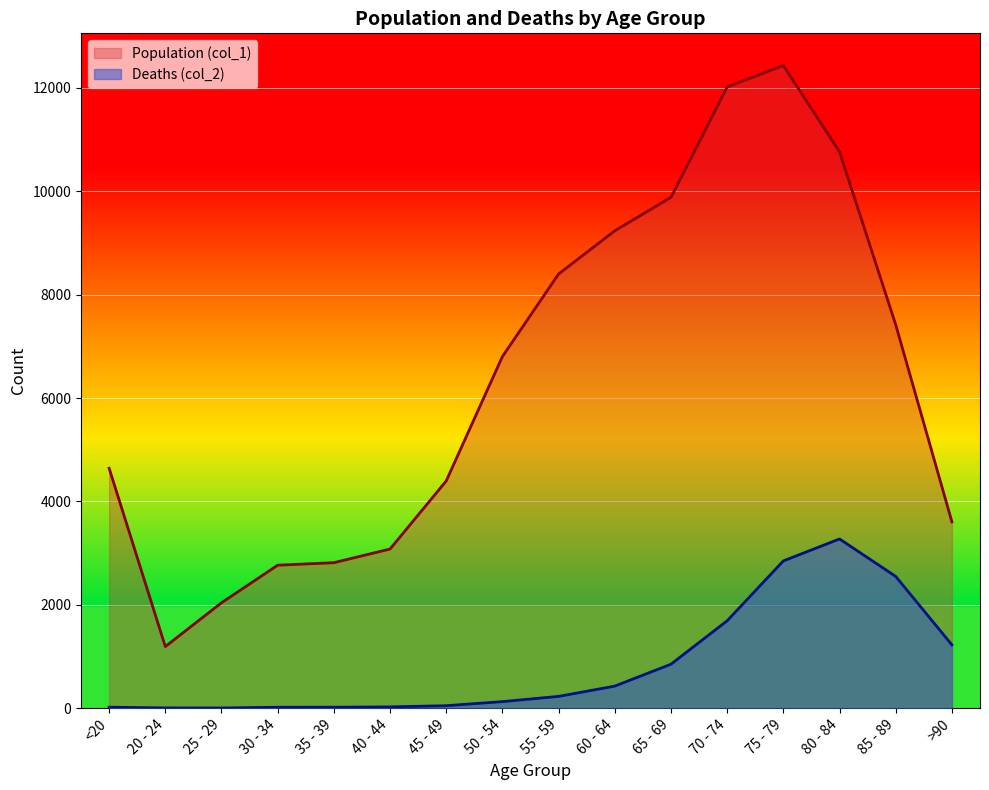

What is the difference between the maximum and minimum values in the Deaths (col_2) series?

3270